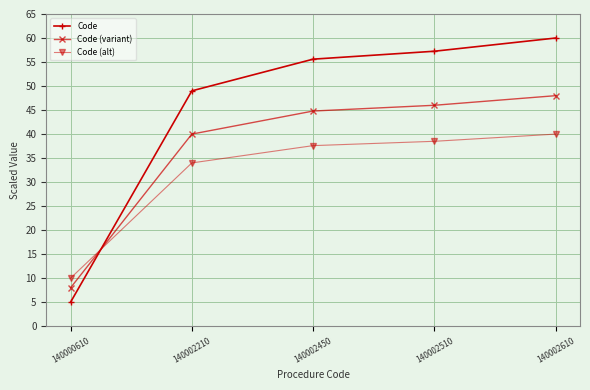

Which series has the largest range (max minus min)?

Code